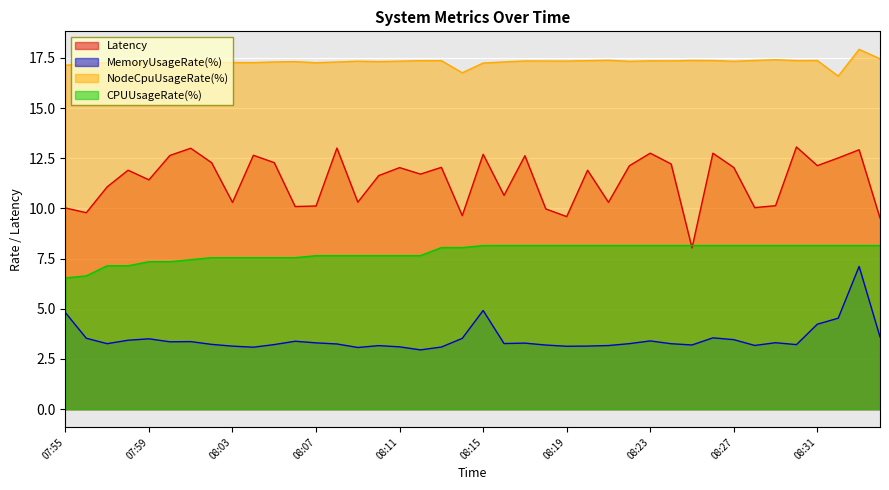

How many lines are shown in the chart?

4